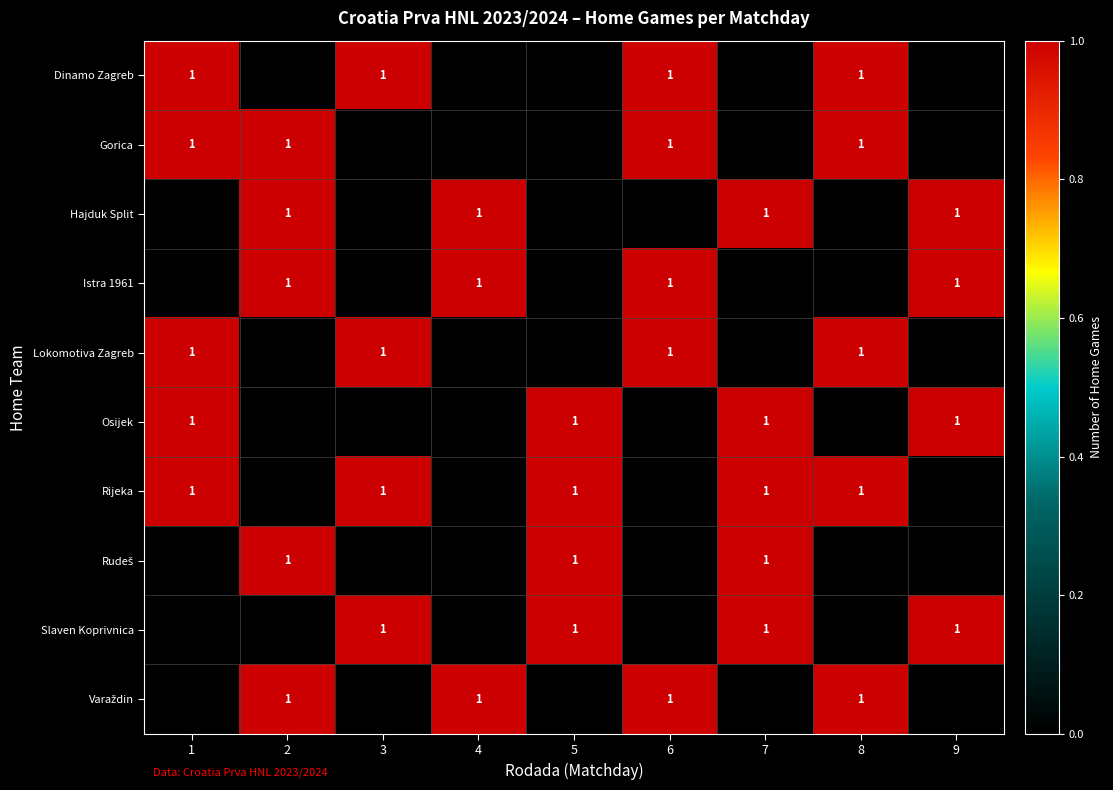

Reading left to right, extract all data points from this chart.

row_0: 1=1	2=0	3=1	4=0	5=0	6=1	7=0	8=1	9=0
row_1: 1=1	2=1	3=0	4=0	5=0	6=1	7=0	8=1	9=0
row_2: 1=0	2=1	3=0	4=1	5=0	6=0	7=1	8=0	9=1
row_3: 1=0	2=1	3=0	4=1	5=0	6=1	7=0	8=0	9=1
row_4: 1=1	2=0	3=1	4=0	5=0	6=1	7=0	8=1	9=0
row_5: 1=1	2=0	3=0	4=0	5=1	6=0	7=1	8=0	9=1
row_6: 1=1	2=0	3=1	4=0	5=1	6=0	7=1	8=1	9=0
row_7: 1=0	2=1	3=0	4=0	5=1	6=0	7=1	8=0	9=0
row_8: 1=0	2=0	3=1	4=0	5=1	6=0	7=1	8=0	9=1
row_9: 1=0	2=1	3=0	4=1	5=0	6=1	7=0	8=1	9=0